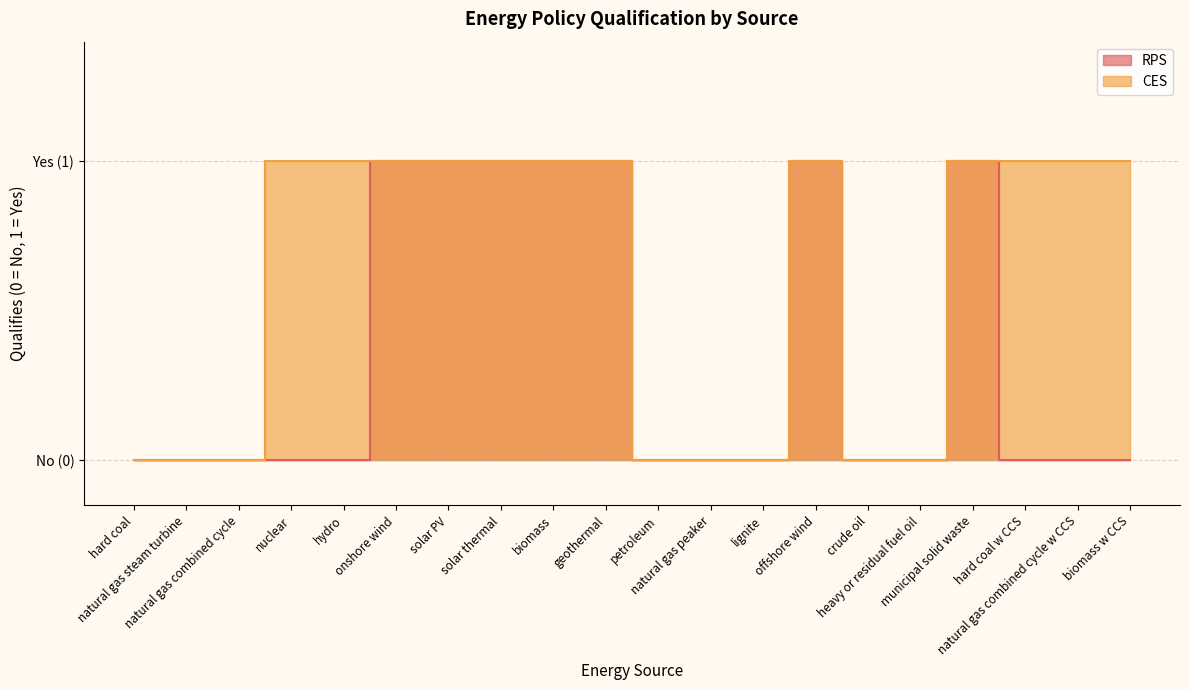

True or false: RPS and CES cross at least once.

False